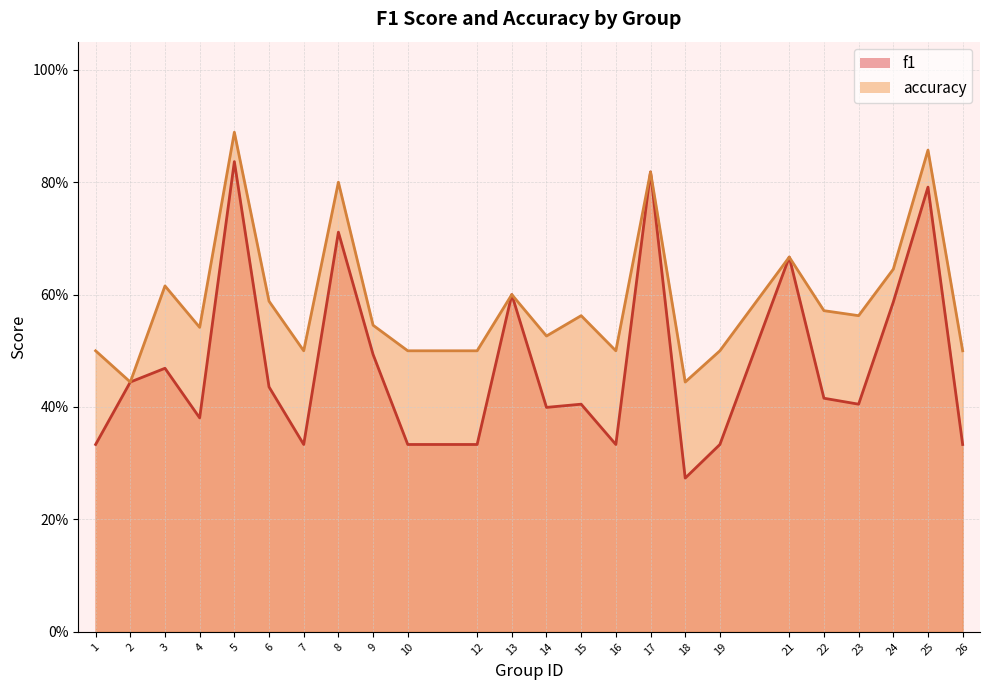

True or false: f1 and accuracy intersect in this chart.

False